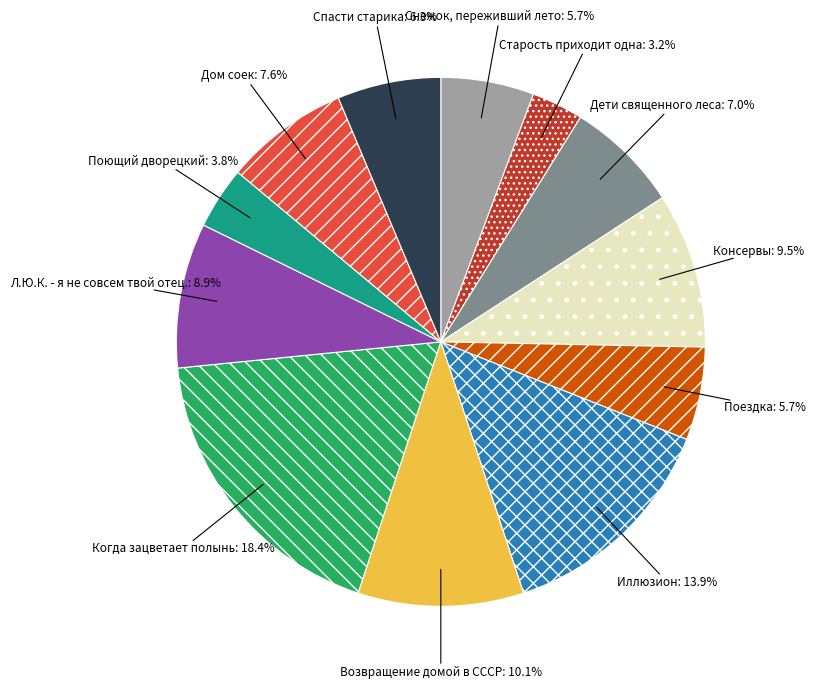

Does Когда зацветает полынь account for over 50% of the chart?

No